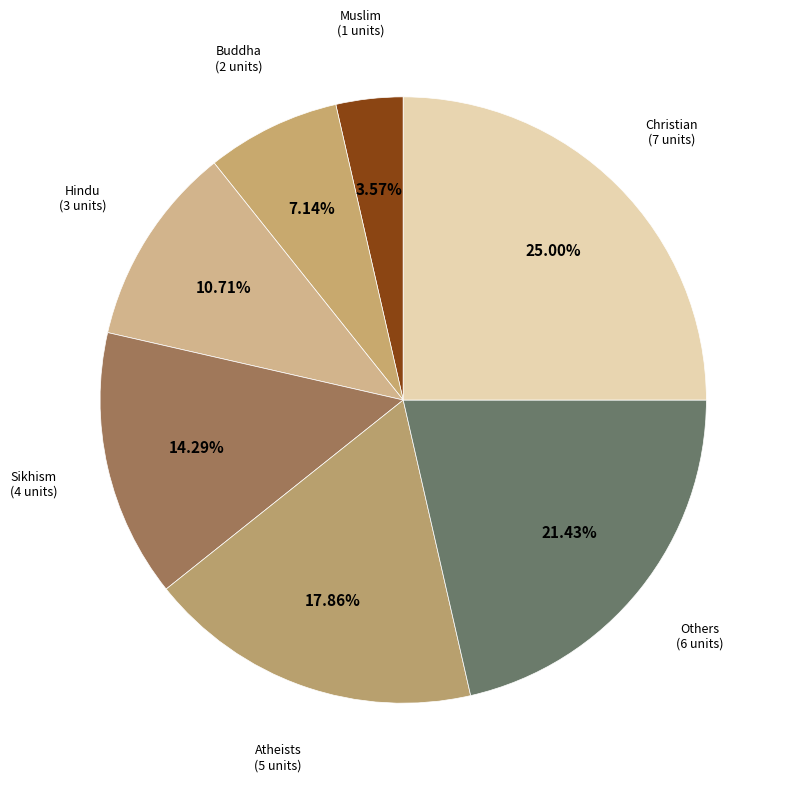

Rank the categories by value from highest to lowest.

Christian, Others, Atheists, Sikhism, Hindu, Buddha, Muslim